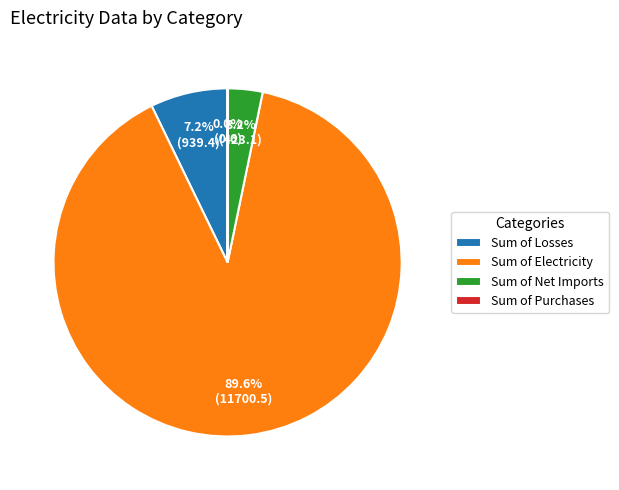

What is the total percentage of Sum of Electricity and Sum of Losses?

96.8%